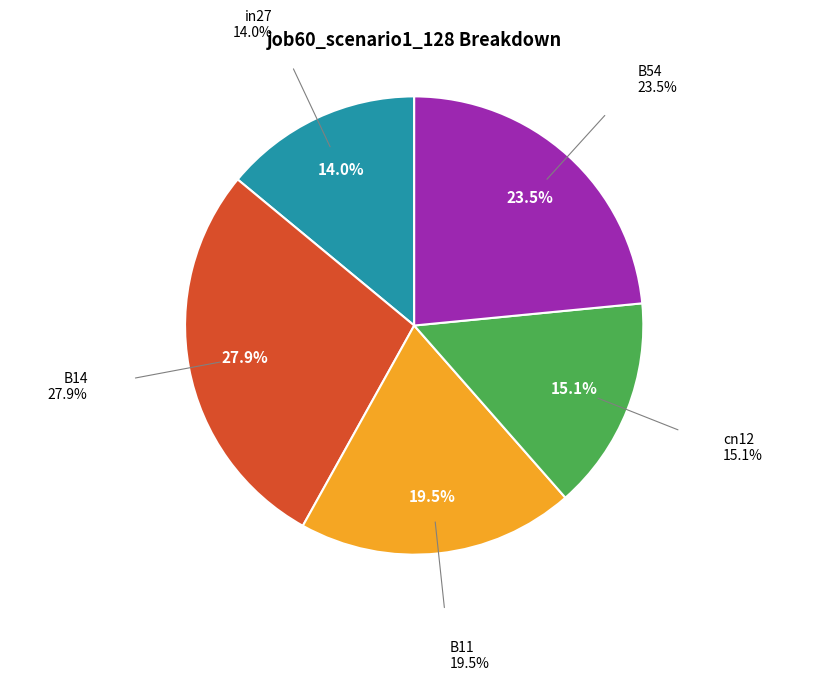

Does any single category account for the majority?

No